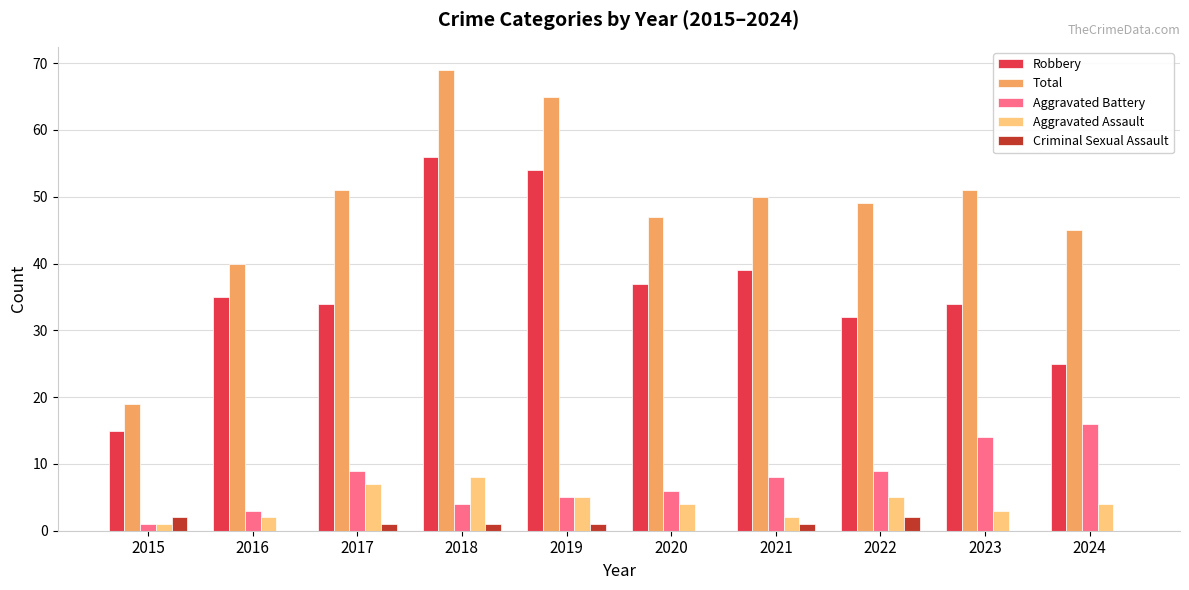

At which label does Robbery reach its peak?

2018